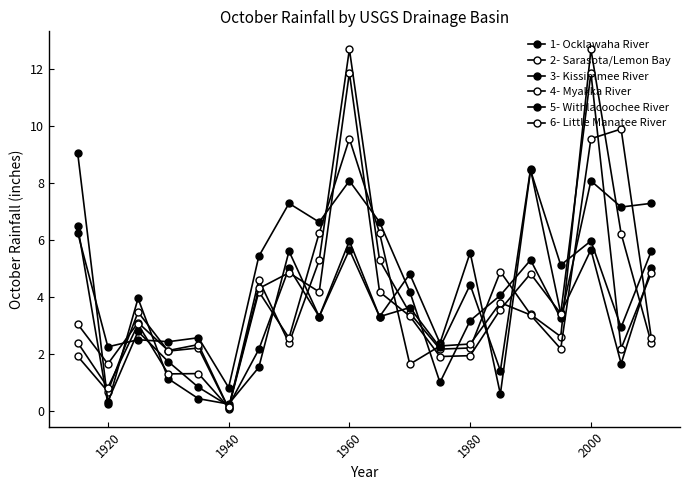

Which series has the widest spread of values?

2- Sarasota/Lemon Bay